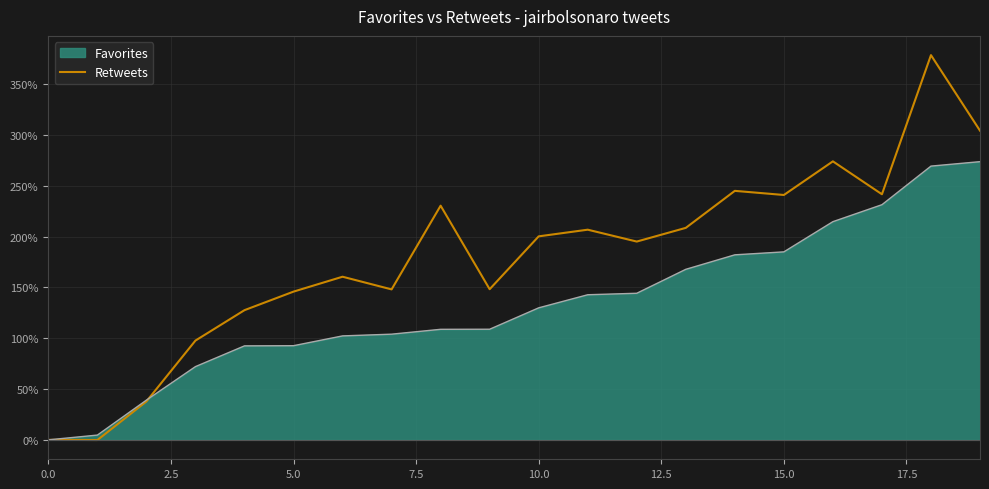

The chart shows a value of 274.0 at 16. True or false?

True